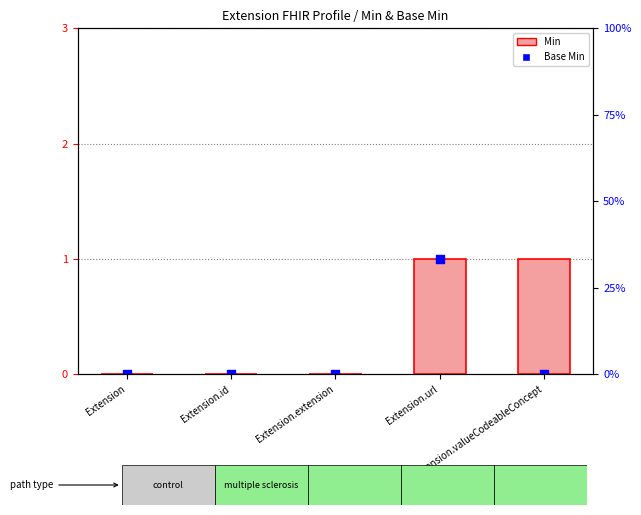

Which series contains the lowest Y value?

Min